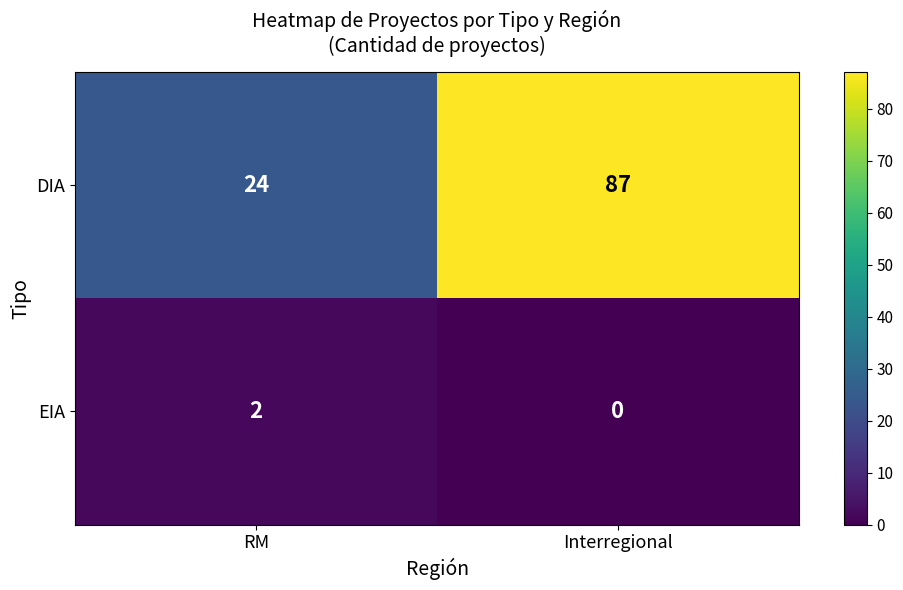

Reading right to left, transcribe all the data shown in this chart.

DIA: Interregional=87	RM=24
EIA: Interregional=0	RM=2